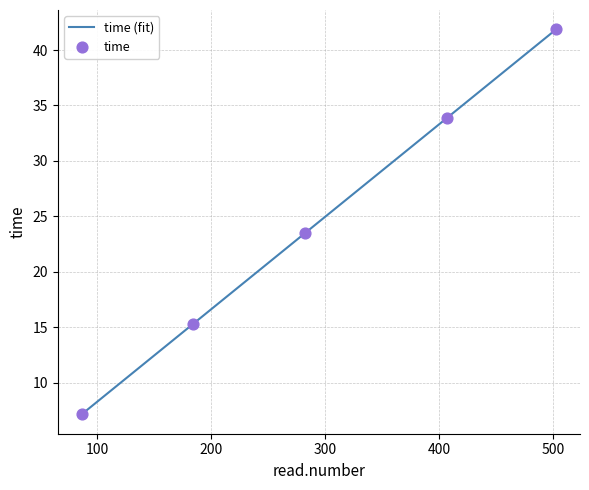

Which has a higher value, 184 or 86?

184